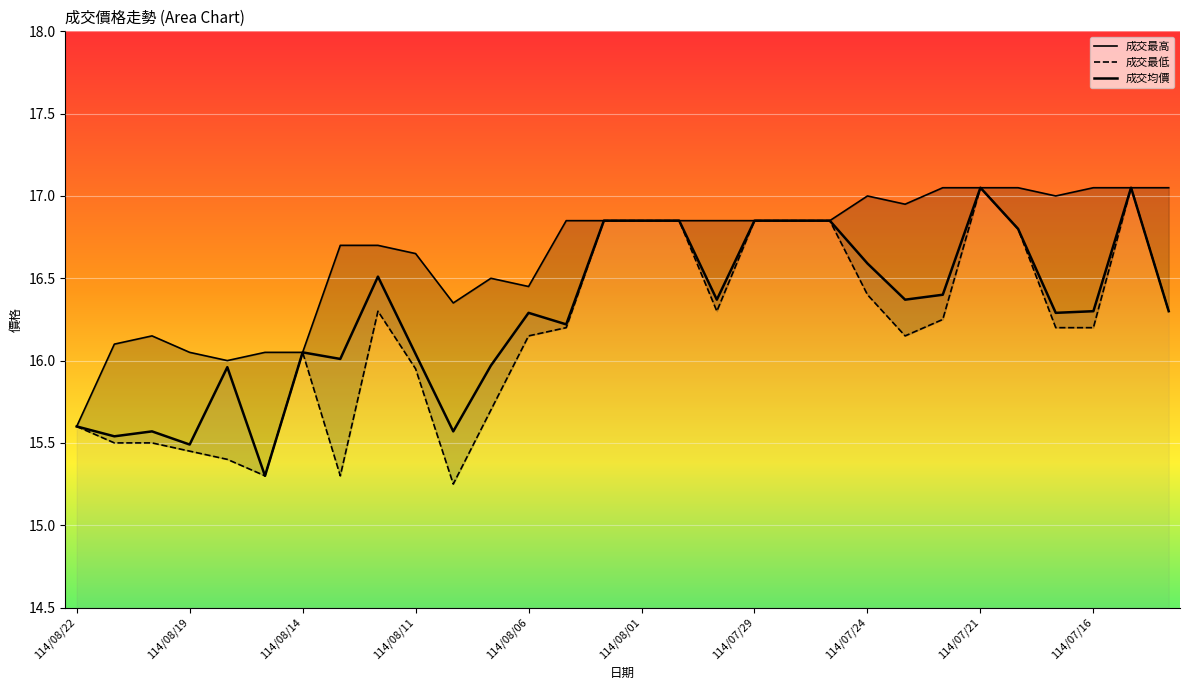

The value of 成交最低 at 13 is 9.2. True or false?

False